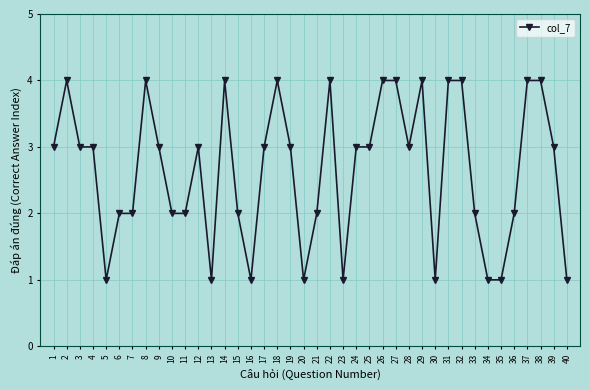

Reading left to right, what are all the values shown in this chart?

1=3	2=4	3=3	4=3	5=1	6=2	7=2	8=4	9=3	10=2	11=2	12=3	13=1	14=4	15=2	16=1	17=3	18=4	19=3	20=1	21=2	22=4	23=1	24=3	25=3	26=4	27=4	28=3	29=4	30=1	31=4	32=4	33=2	34=1	35=1	36=2	37=4	38=4	39=3	40=1